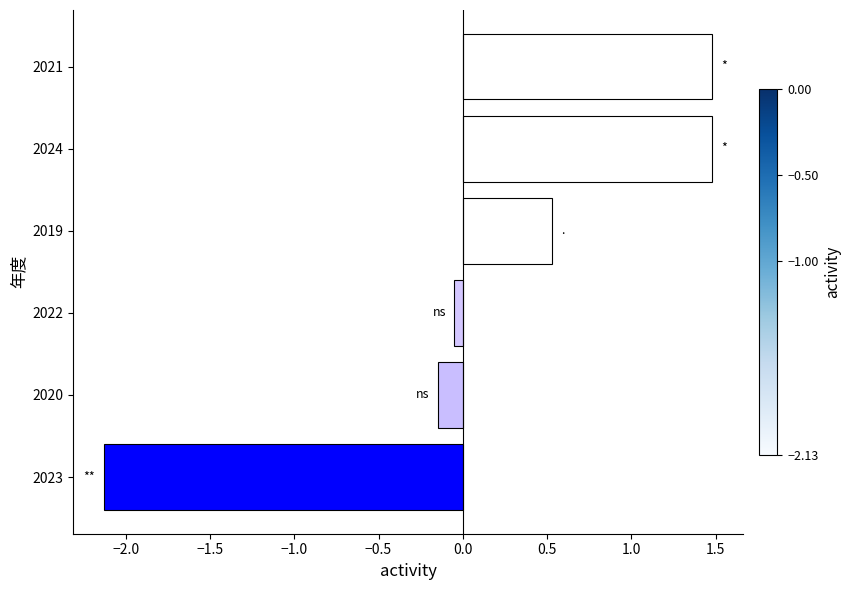

How many positive values are there?

3